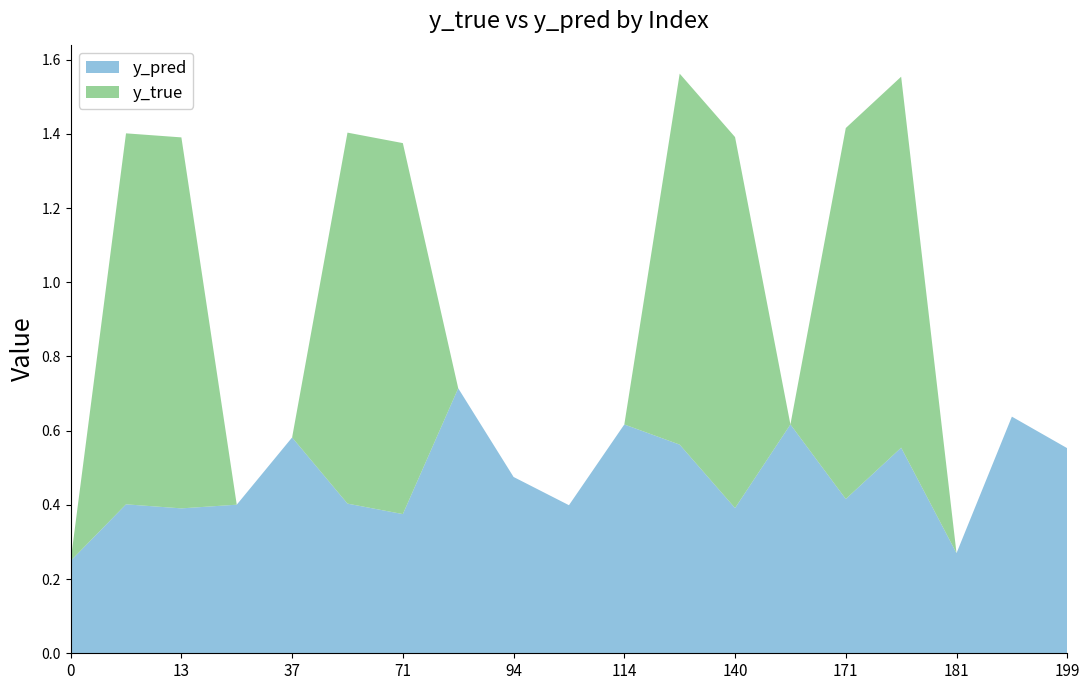

Reading left to right, list all the values displayed in this chart.

y_pred: 0.2	0.4	0.4	0.4	0.6	0.4	0.4	0.7	0.5	0.4	0.6	0.6	0.4	0.6	0.4	0.6	0.3	0.6	0.6
y_true: 0.0	1.0	1.0	0.0	0.0	1.0	1.0	0.0	0.0	0.0	0.0	1.0	1.0	0.0	1.0	1.0	0.0	0.0	0.0